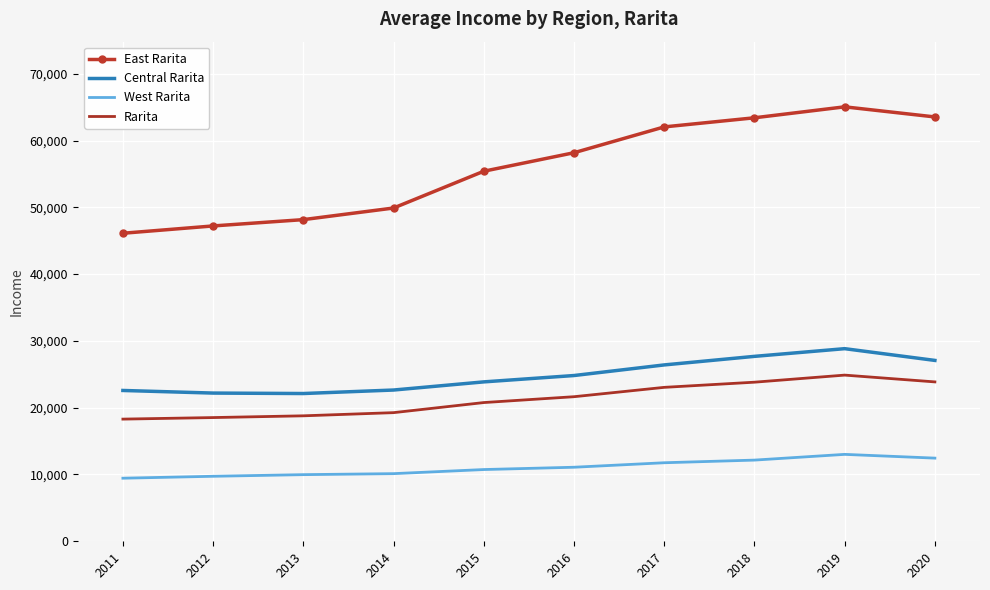

What is the difference between the West Rarita values at 2019 and 2011?

3568